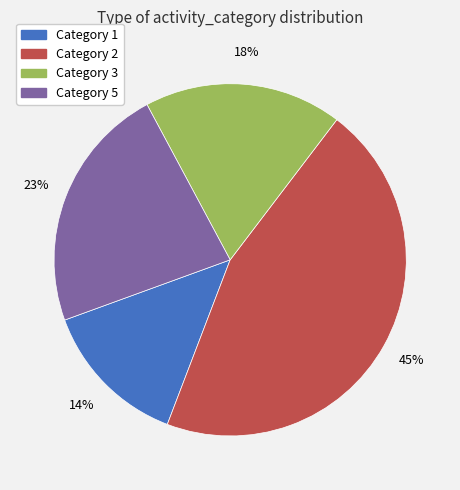

How many slices are in this pie chart?

4